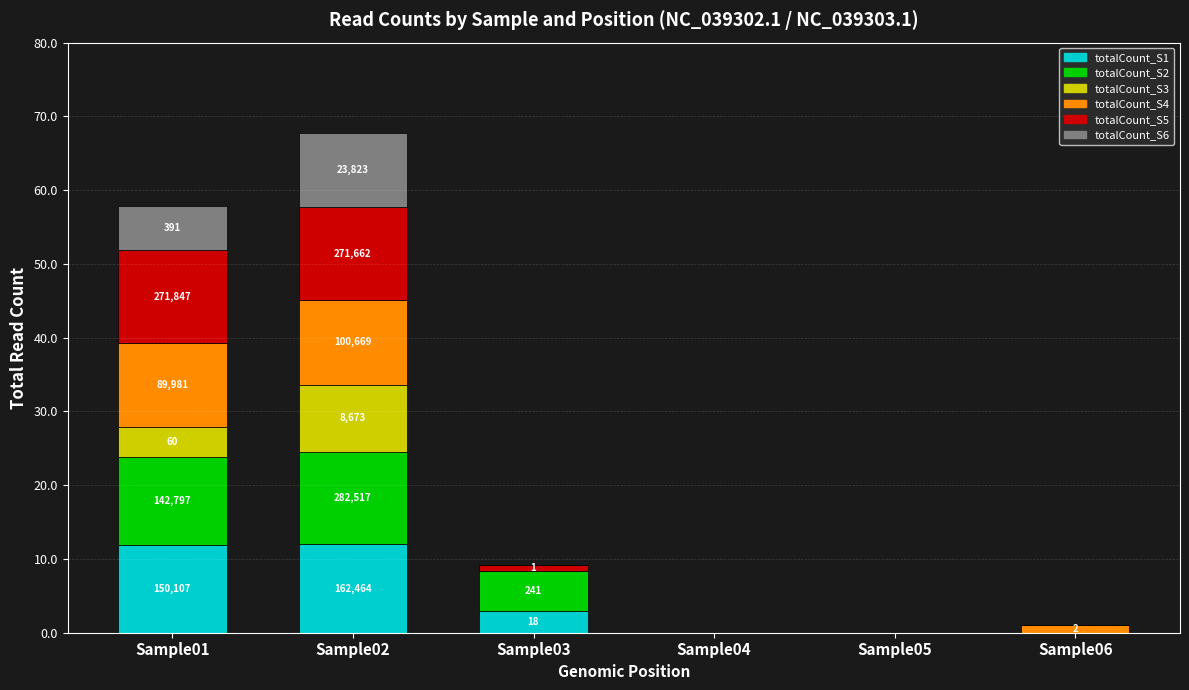

What is the total value across all series at Sample02?

67.7